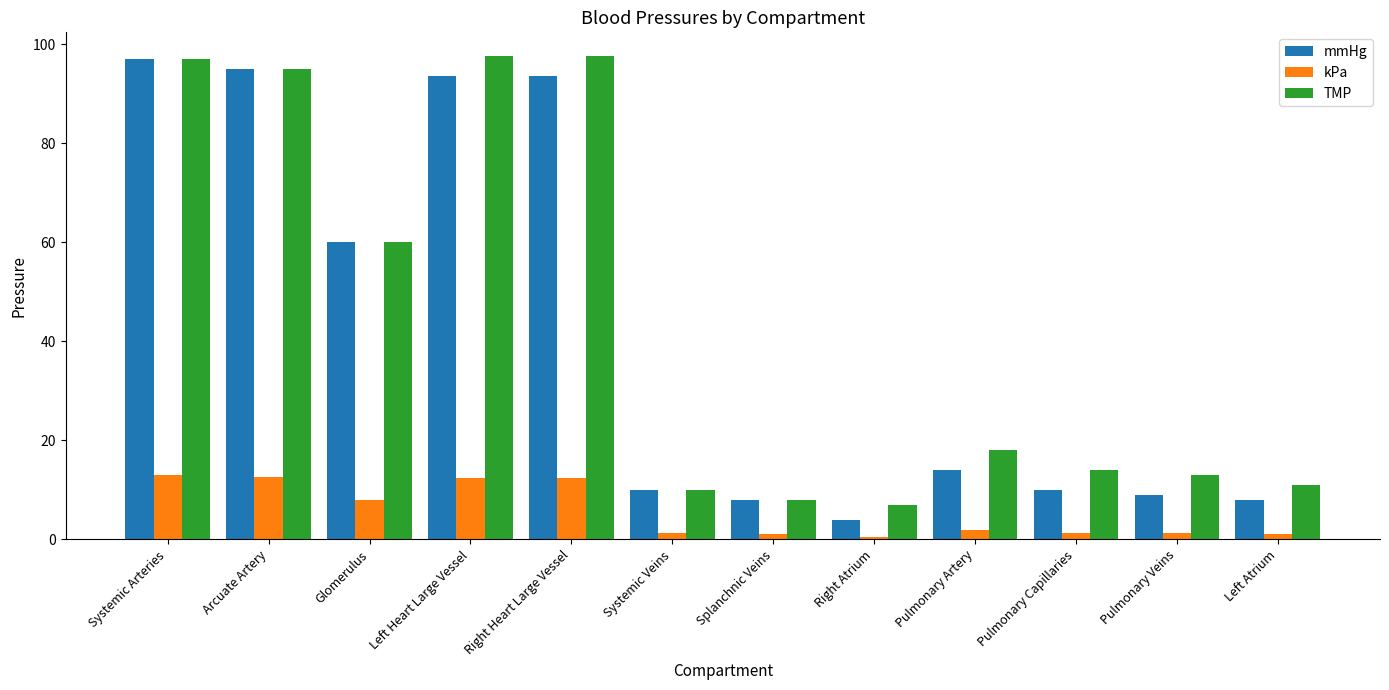

What is the difference between the maximum and second lowest values in the mmHg series?

89.0